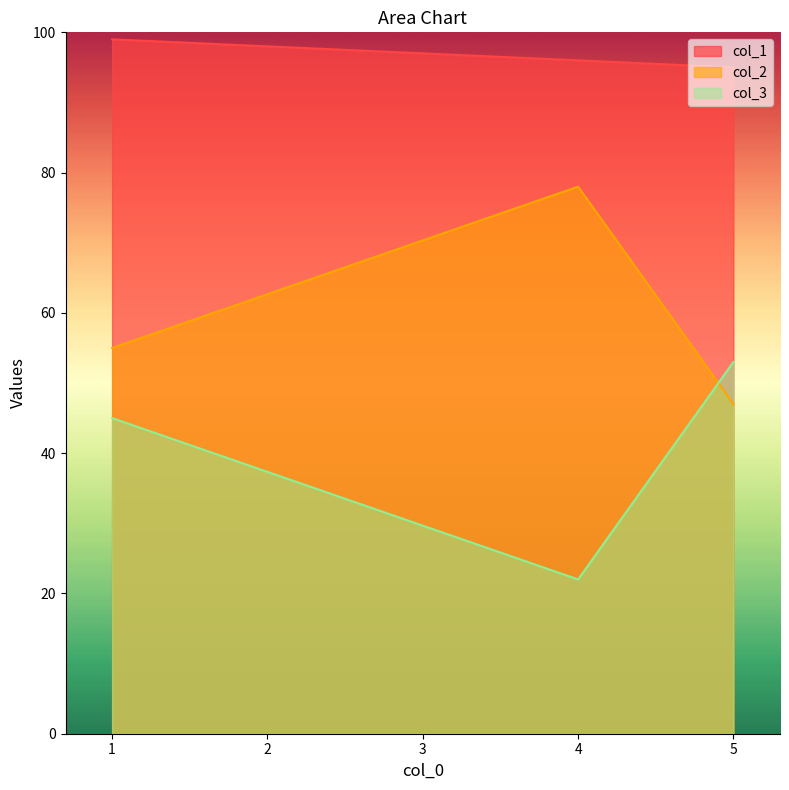

Is it true that col_2 equals 78 at 4?

True